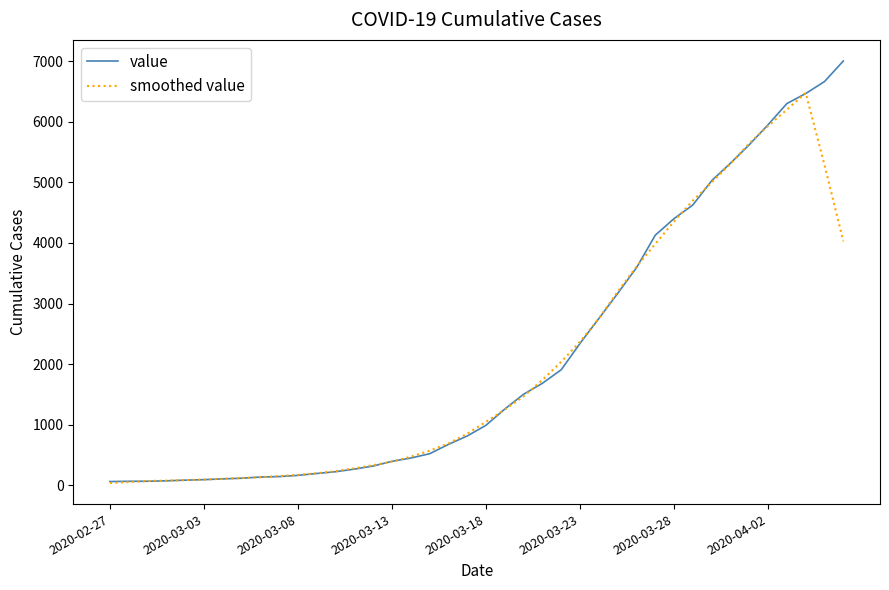

List the series in order of their peak value, lowest first.

smoothed value, value